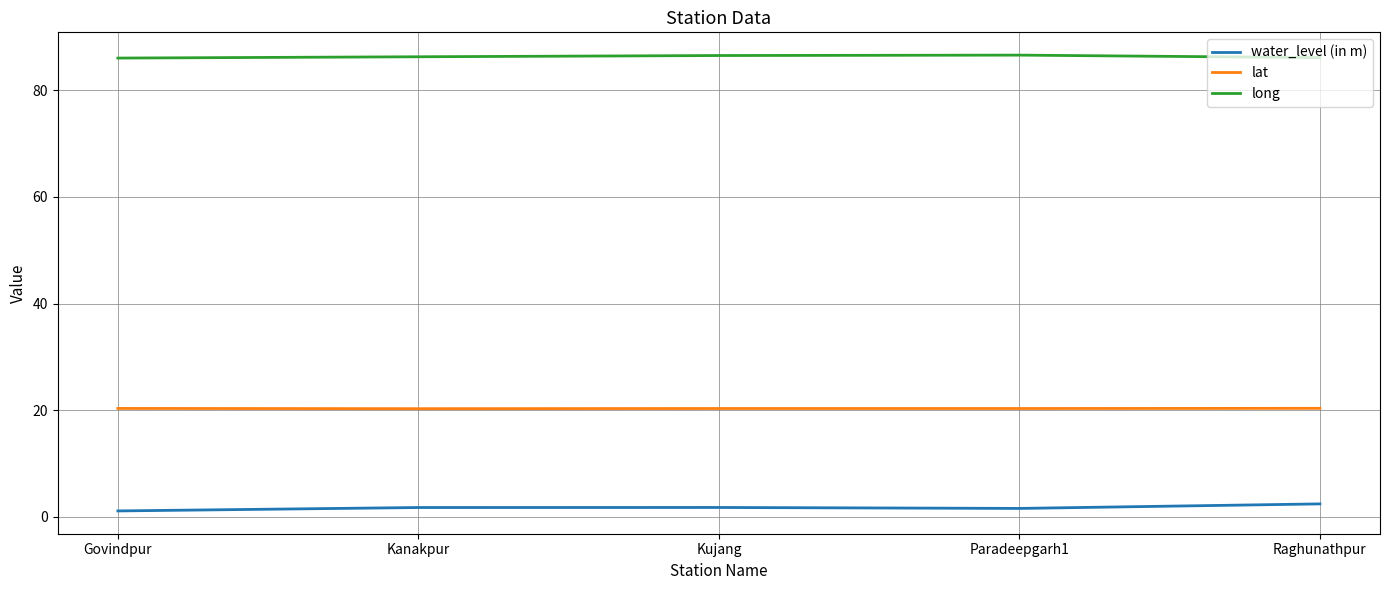

What is the sum of the lat values at Govindpur and Kujang?

40.6